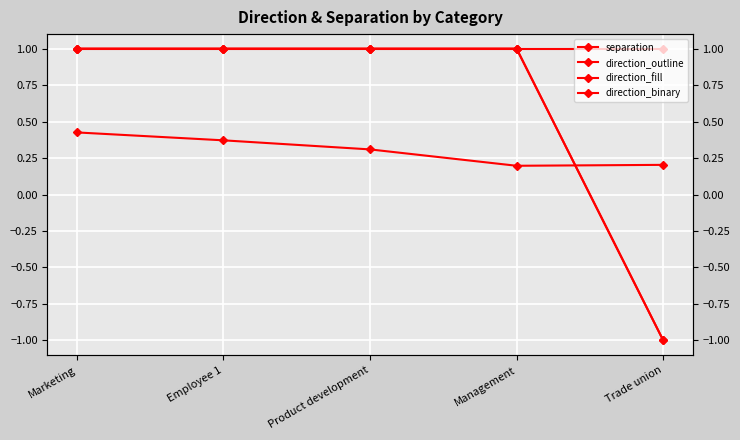

What is the greatest value displayed?

1.0